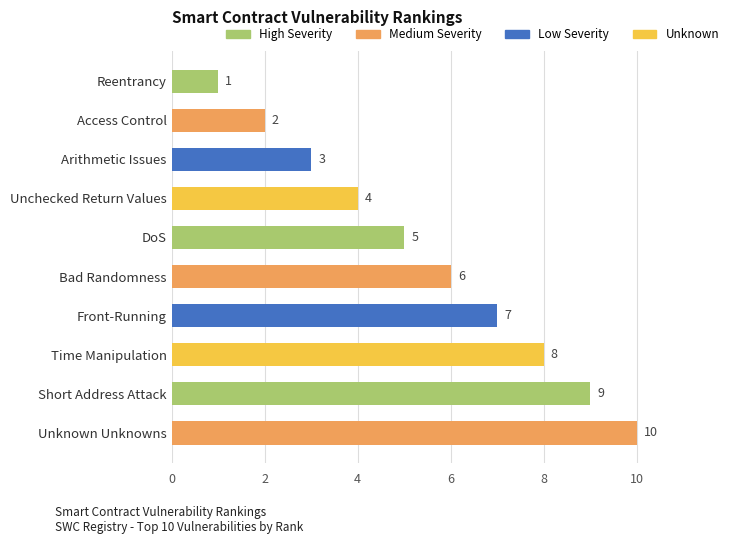

Rank the categories by value from highest to lowest.

Unknown Unknowns, Short Address Attack, Time Manipulation, Front-Running, Bad Randomness, DoS, Unchecked Return Values, Arithmetic Issues, Access Control, Reentrancy